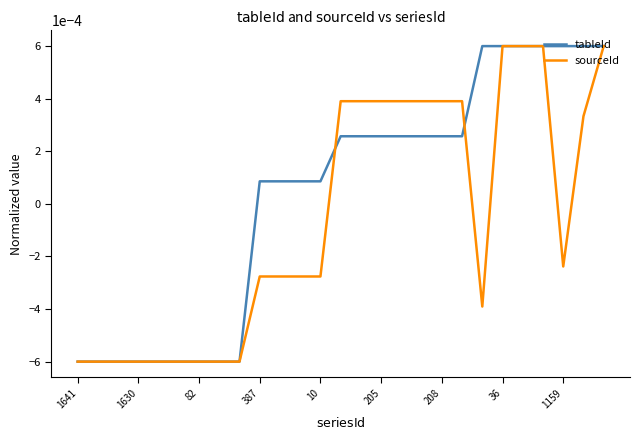

Rank the series by their average value, from highest to lowest.

tableId, sourceId